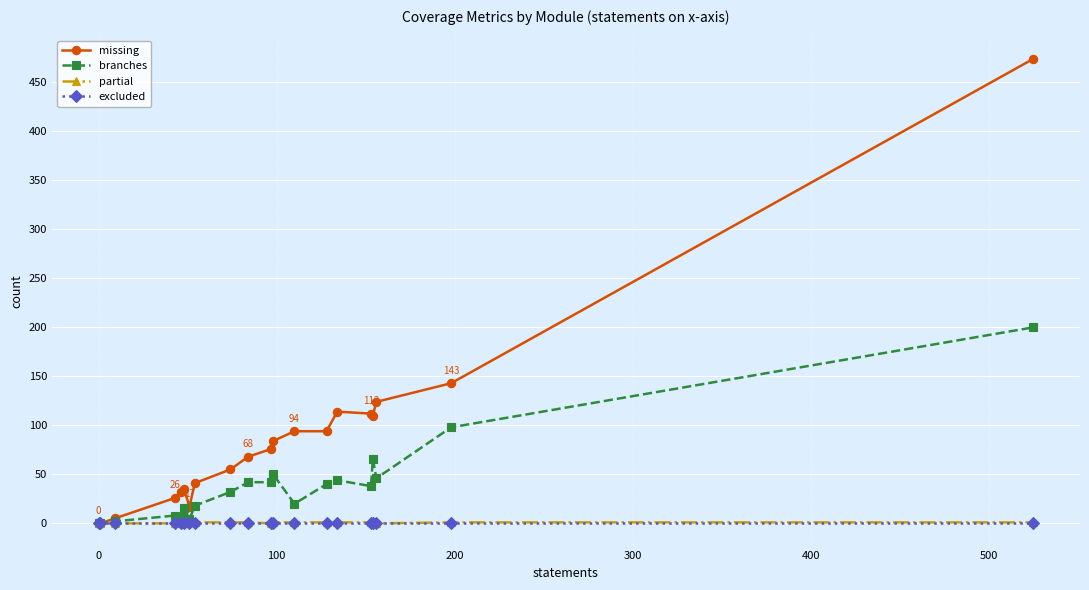

What is the highest value of the branches series?

200